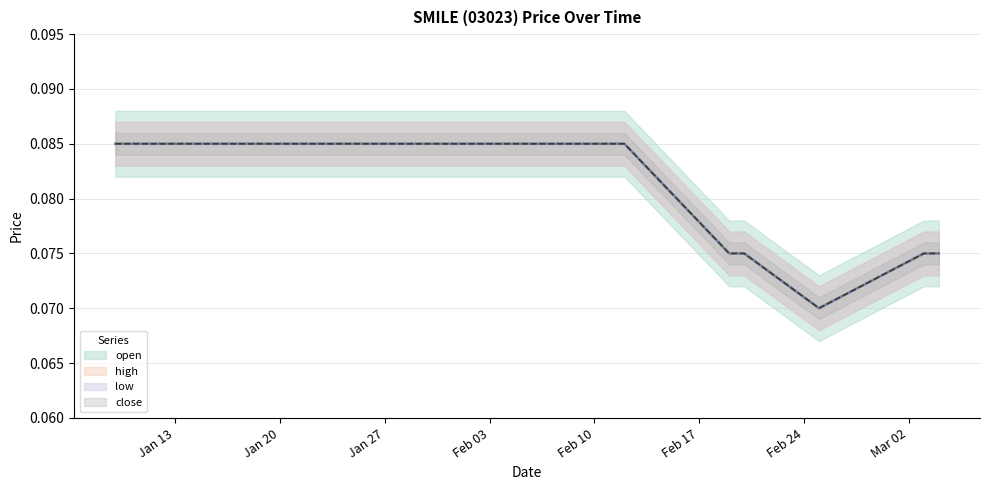

Reading left to right, transcribe all the data shown in this chart.

open: 0.1	0.1	0.1	0.1	0.1	0.1	0.1	0.1	0.1	0.1
high: 0.1	0.1	0.1	0.1	0.1	0.1	0.1	0.1	0.1	0.1
low: 0.1	0.1	0.1	0.1	0.1	0.1	0.1	0.1	0.1	0.1
close: 0.1	0.1	0.1	0.1	0.1	0.1	0.1	0.1	0.1	0.1